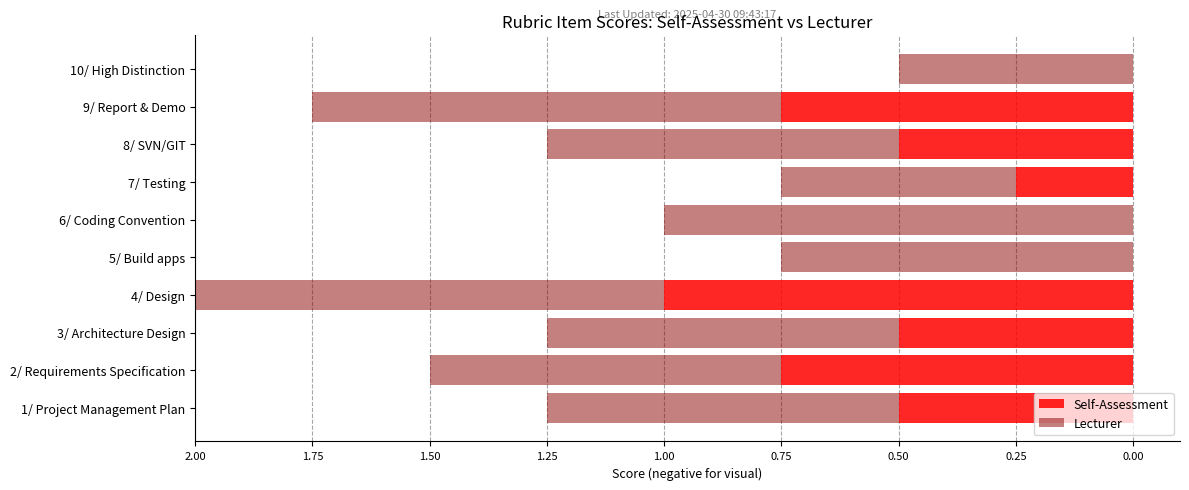

Between 8/ SVN/GIT and 9/ Report & Demo, which series saw the biggest shift?

Self-Assessment